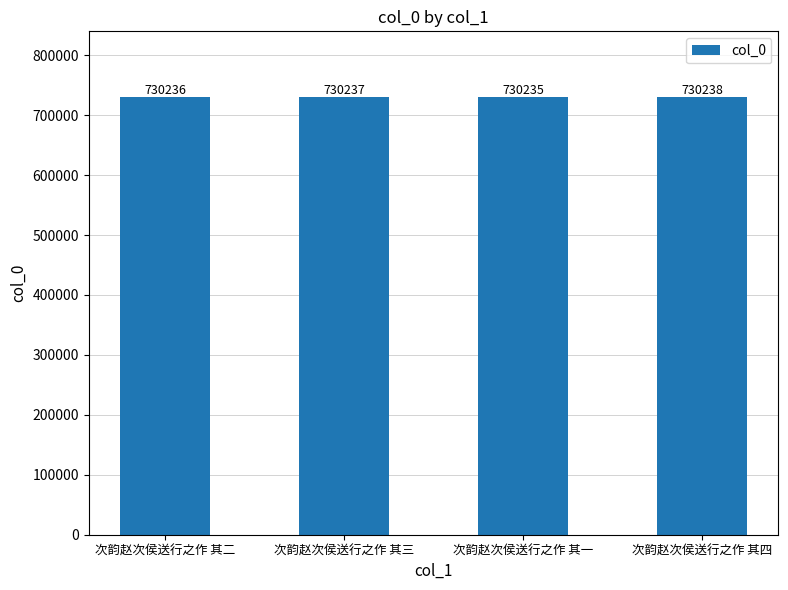

Rank the categories by value from lowest to highest.

次韵赵次侯送行之作 其一, 次韵赵次侯送行之作 其二, 次韵赵次侯送行之作 其三, 次韵赵次侯送行之作 其四